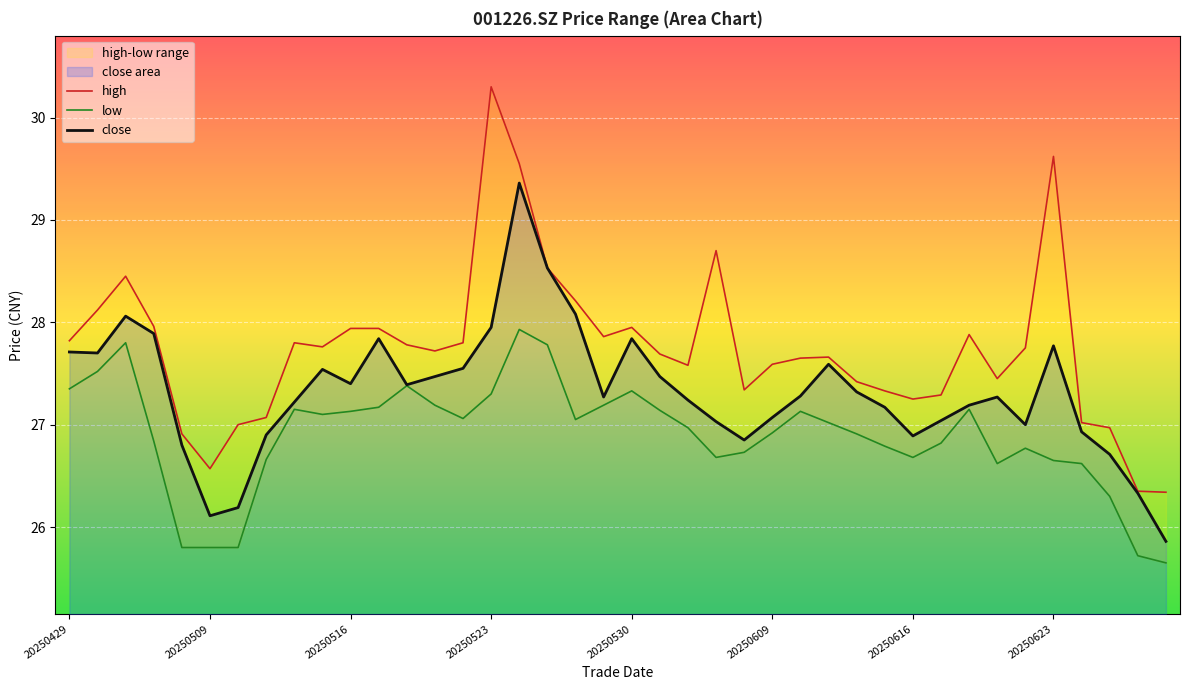

True or false: close and high intersect in this chart.

False